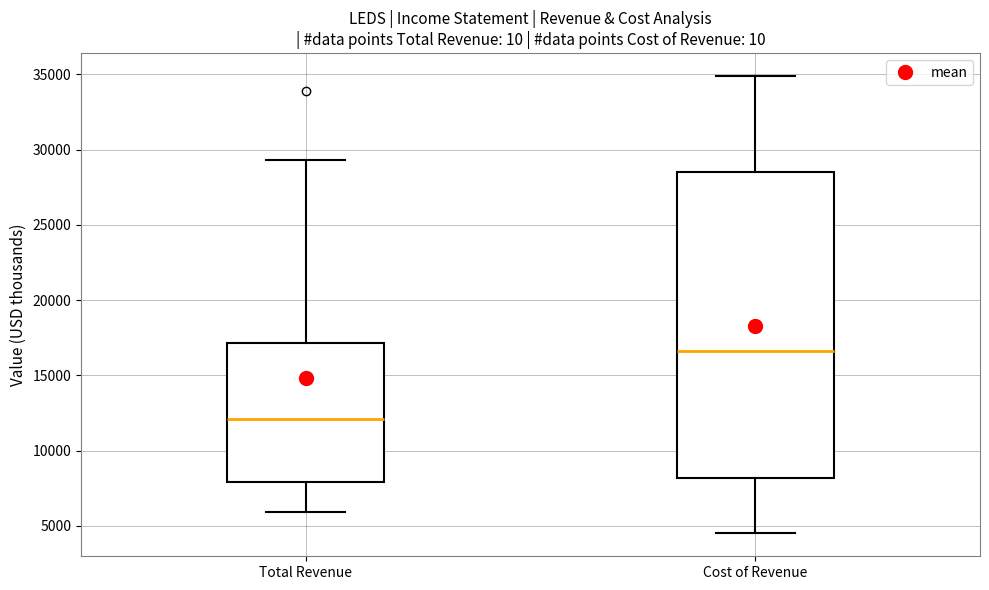

Which box has the highest median line?

Cost of Revenue